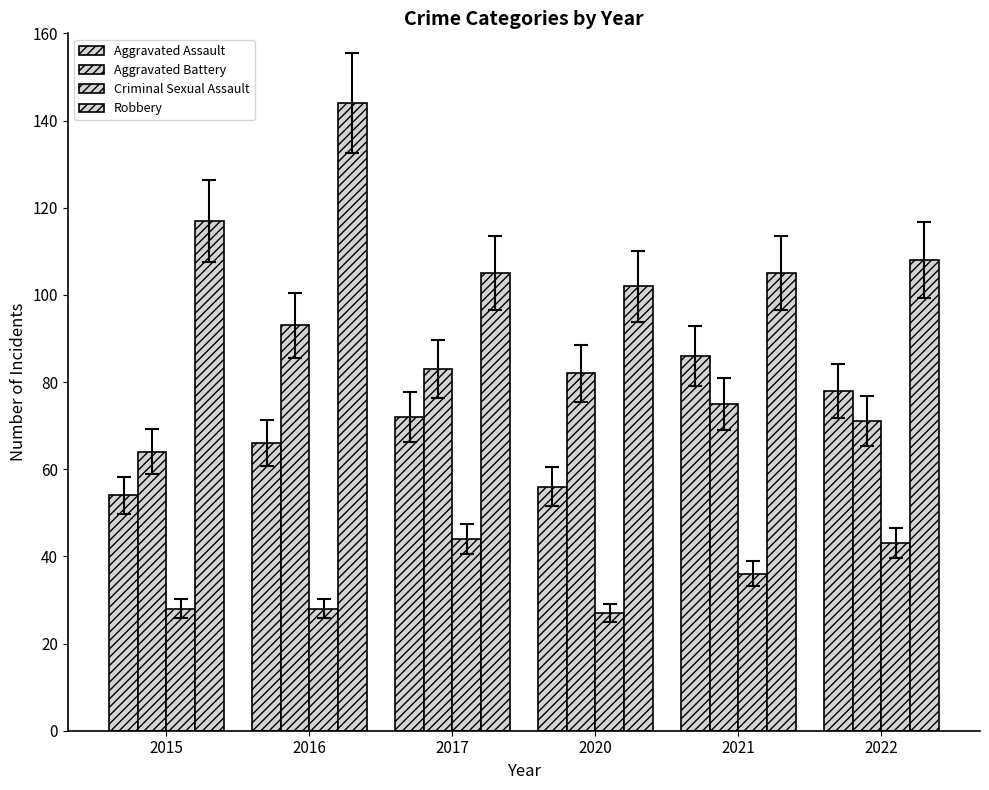

Which series has the widest spread of values?

Robbery